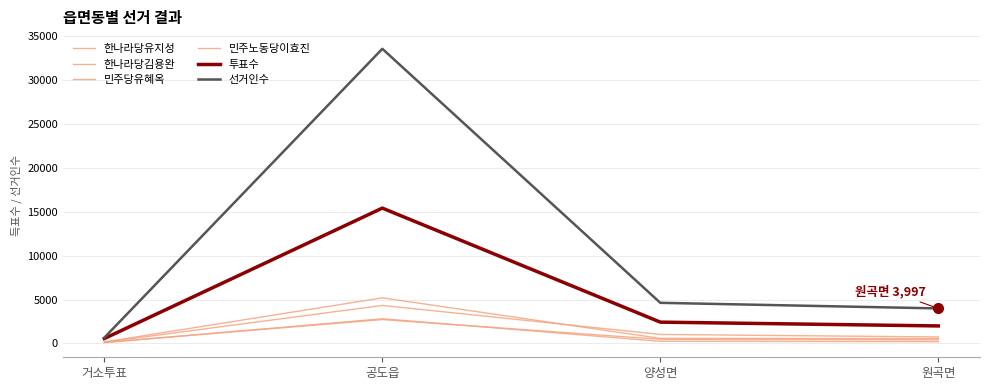

How many lines are shown in the chart?

6